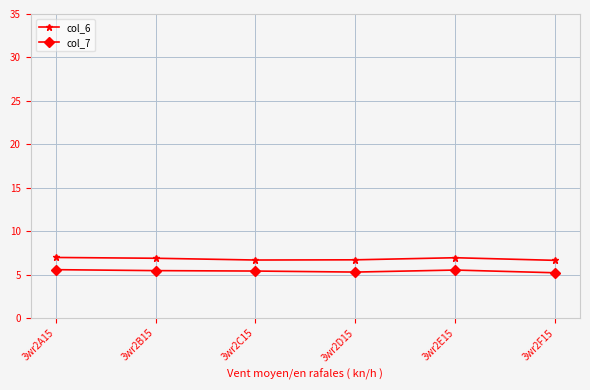

Count the number of data series in this chart.

2